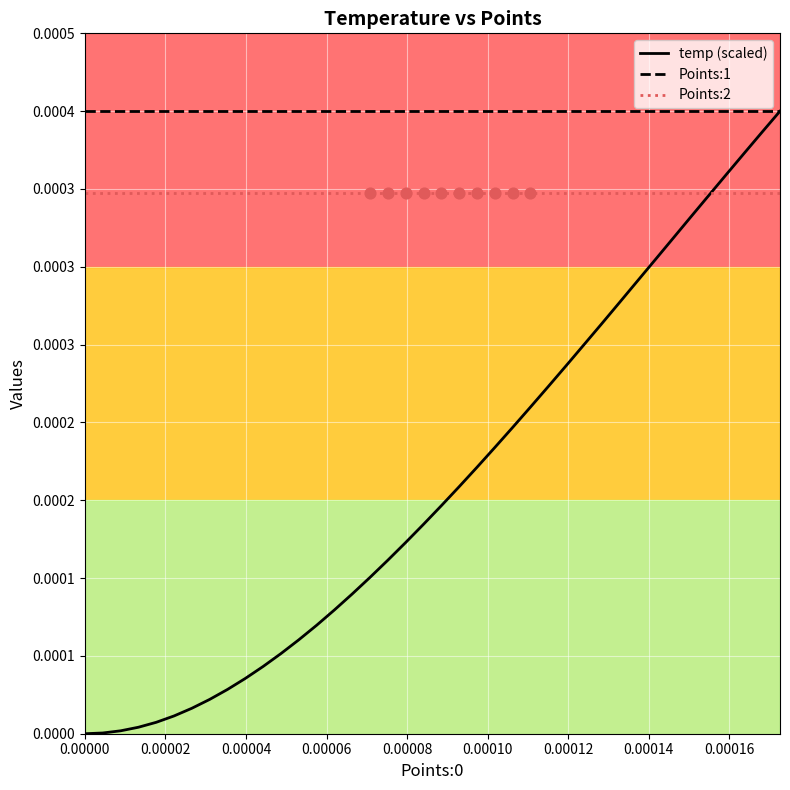

What are all the series names shown in the legend?

temp (scaled), Points:1, Points:2